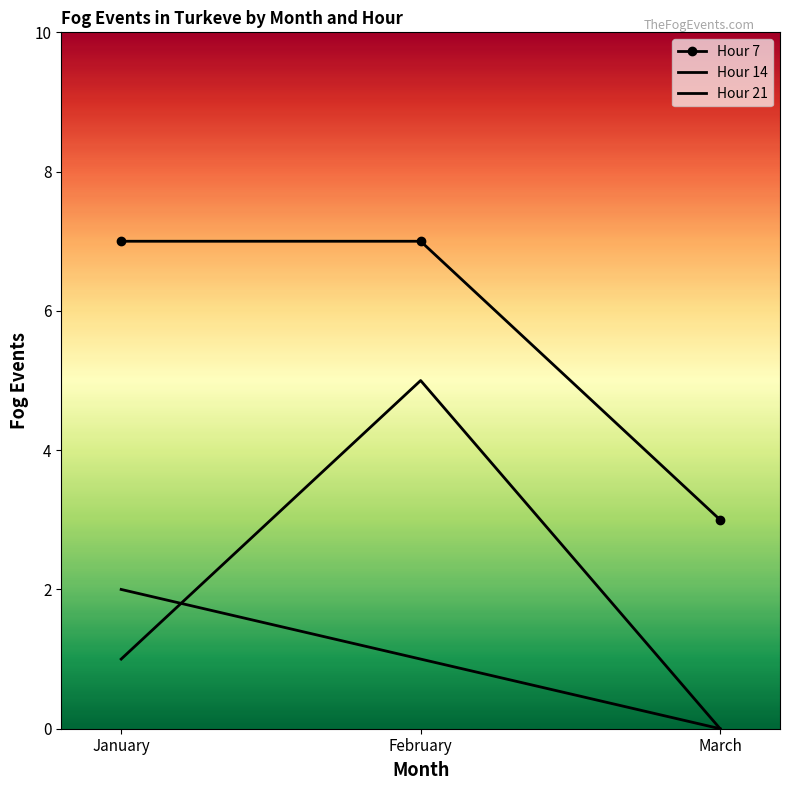

What is the value of the Hour 7 point at the 2nd from the left?

7